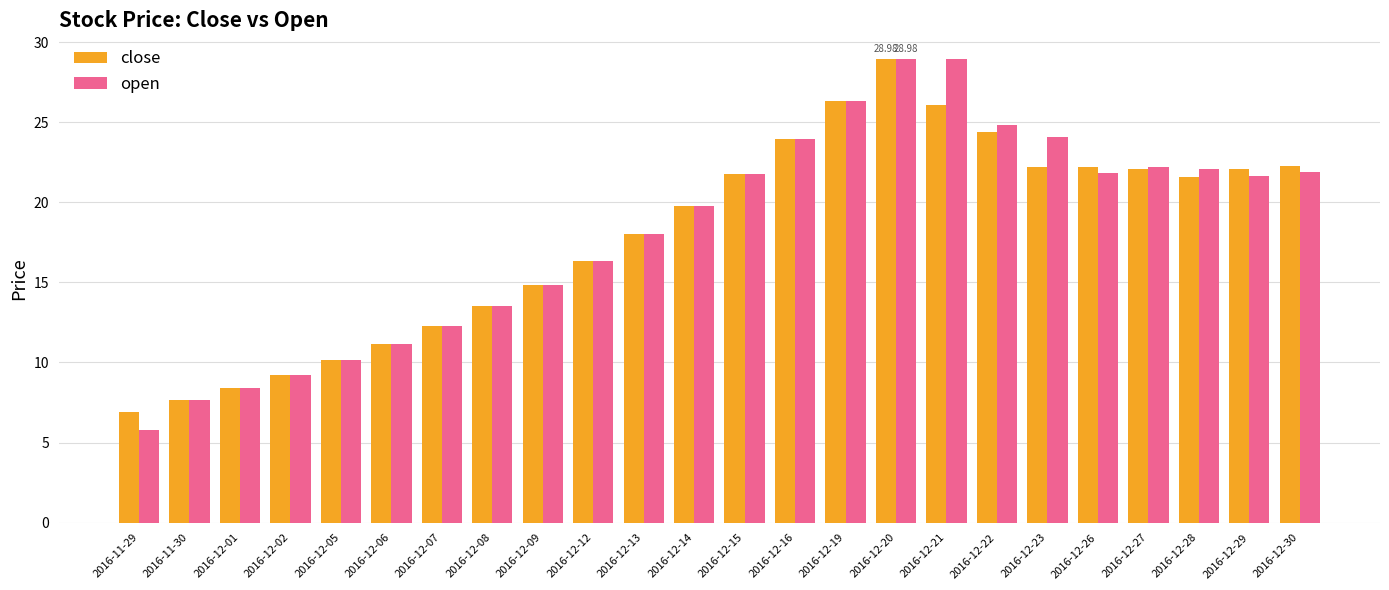

Which label corresponds to the smallest value in the chart?

2016-11-29